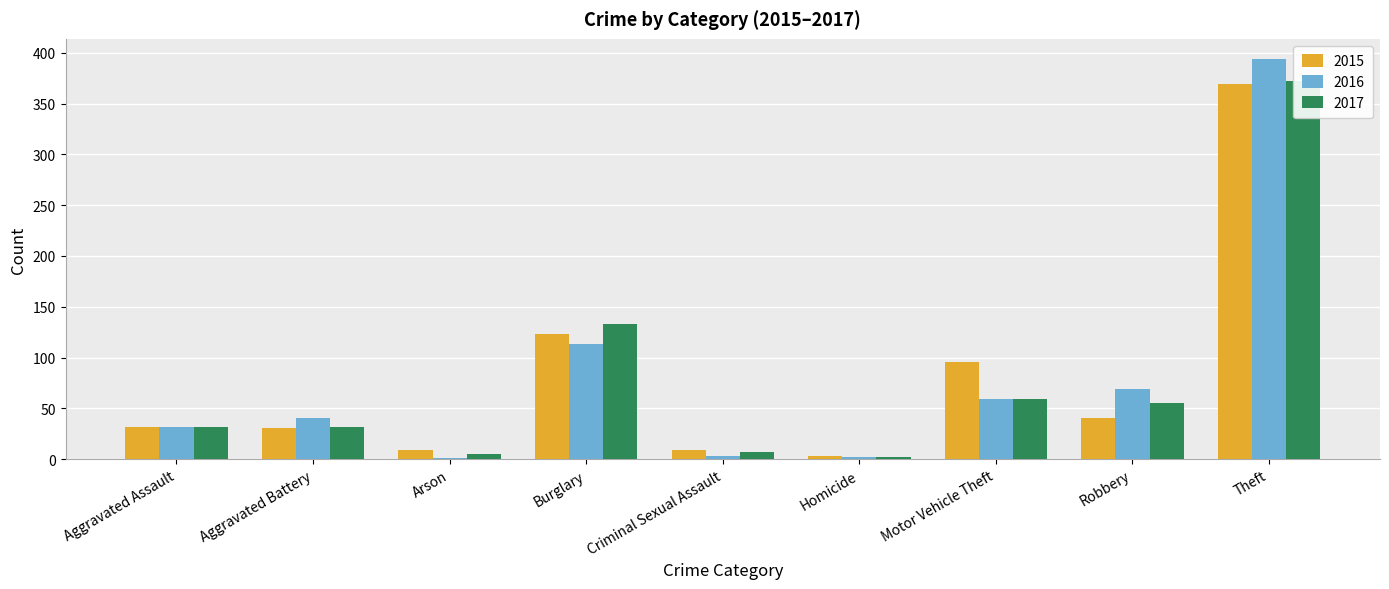

What is the difference between the 2017 values at Arson and Burglary?

128